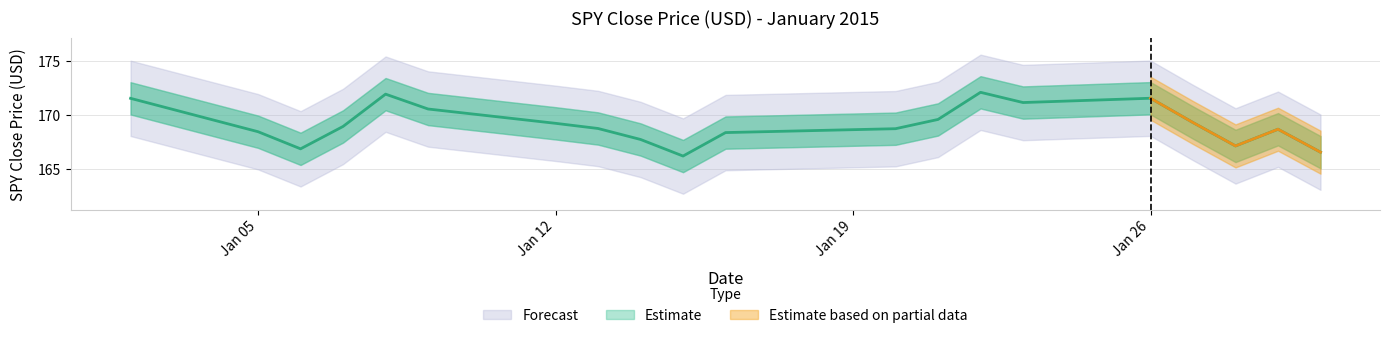

Which has a higher value, 2015-01-02 or 2015-01-29?

2015-01-02